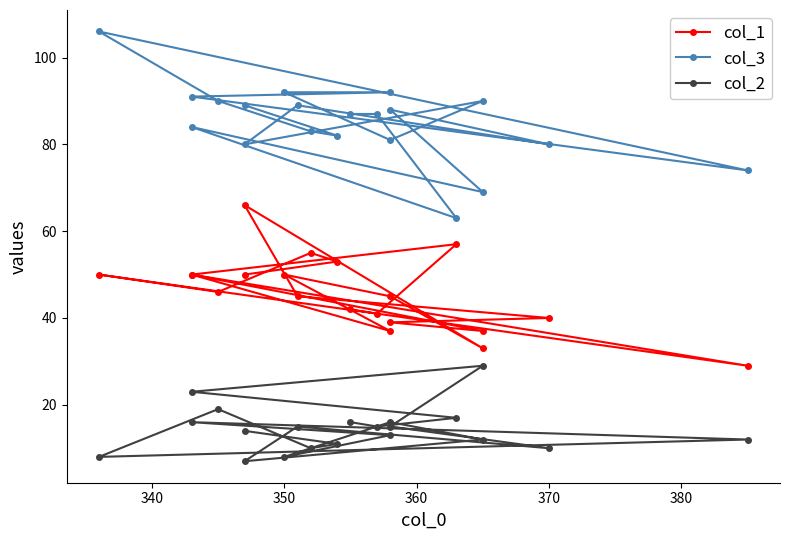

What is the smallest value displayed?

7